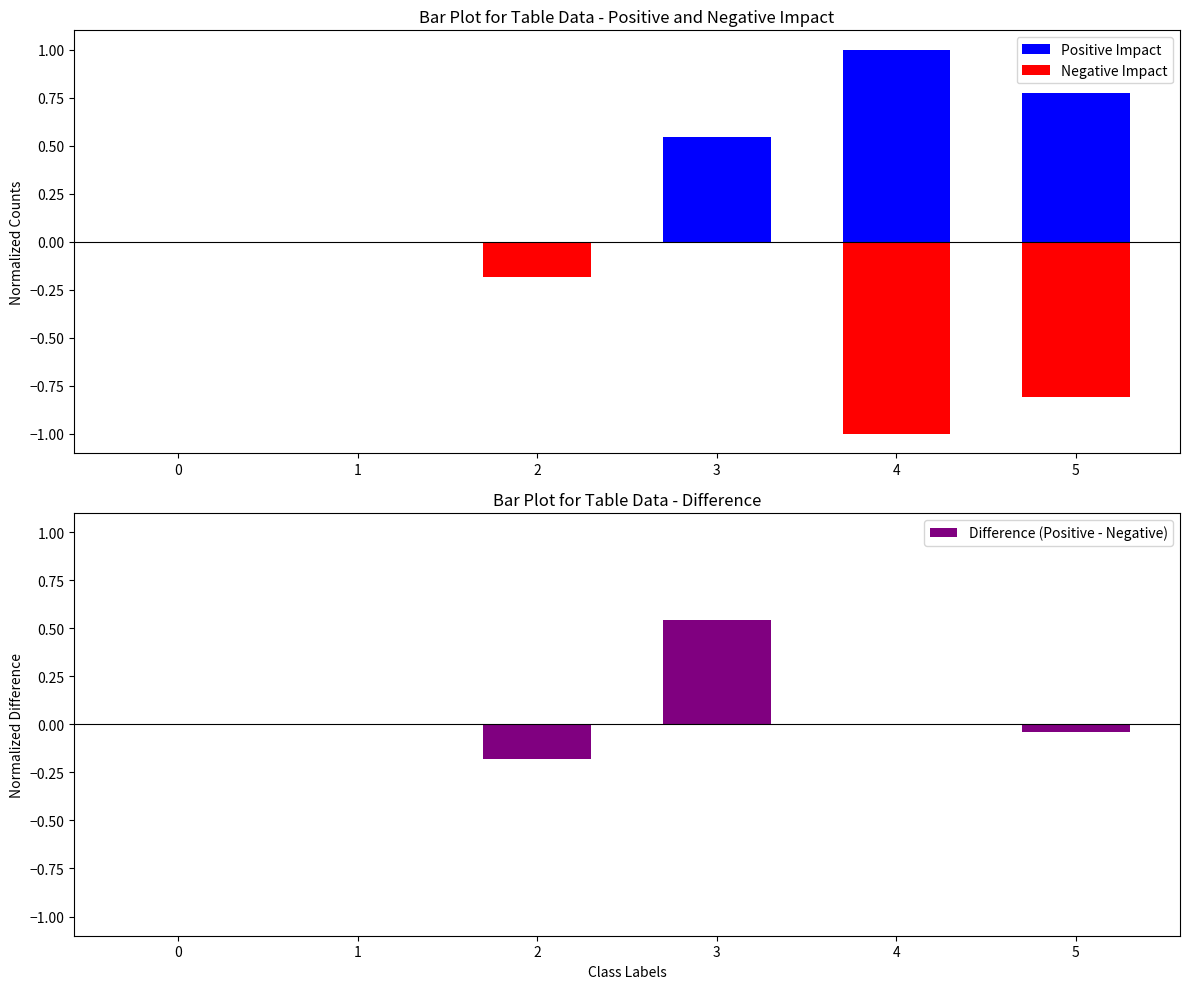

How many series are shown in this chart?

3